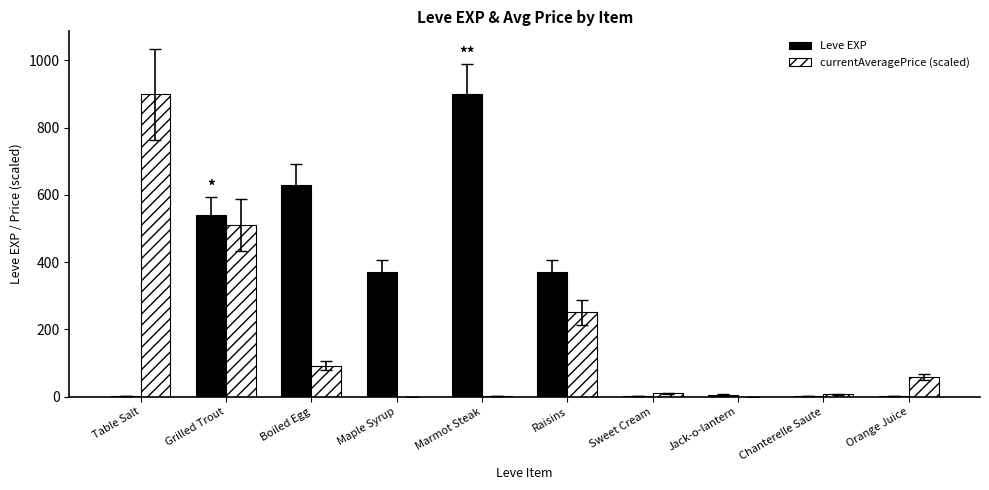

The value of Leve EXP at Maple Syrup is 574.5. True or false?

False